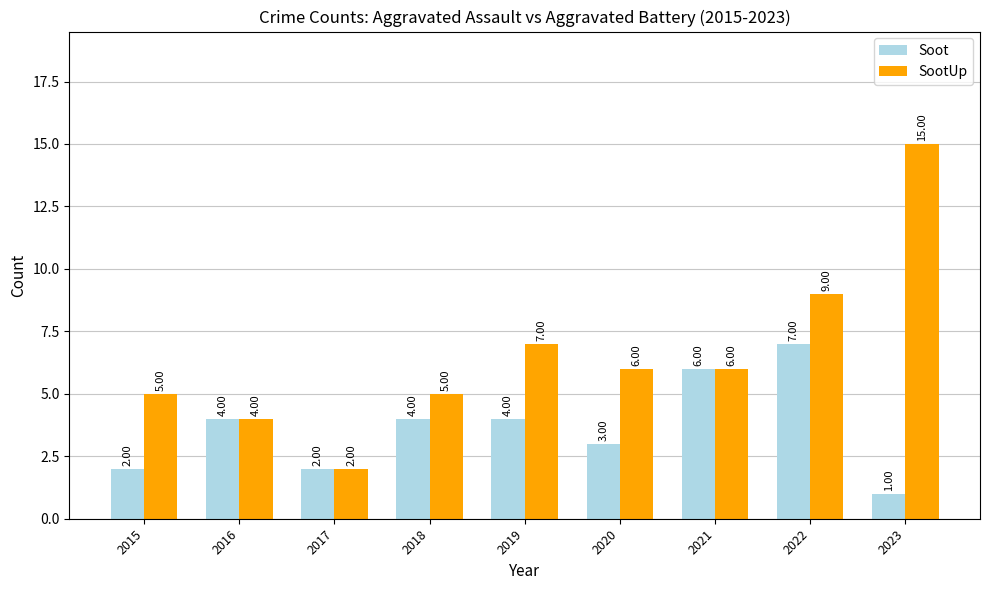

Reading left to right, transcribe all the data shown in this chart.

Soot: 2	4	2	4	4	3	6	7	1
SootUp: 5	4	2	5	7	6	6	9	15